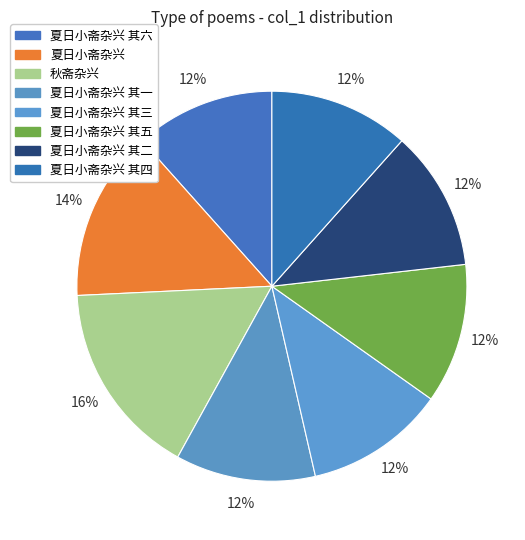

Which slice is the largest?

秋斋杂兴